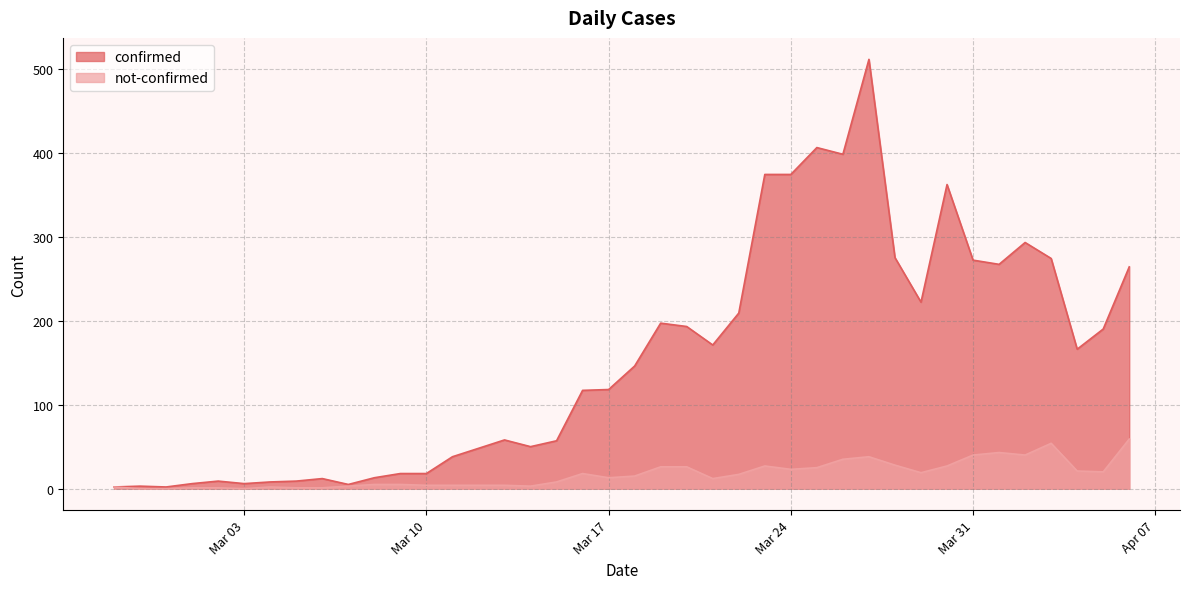

What is the minimum value for confirmed?

2